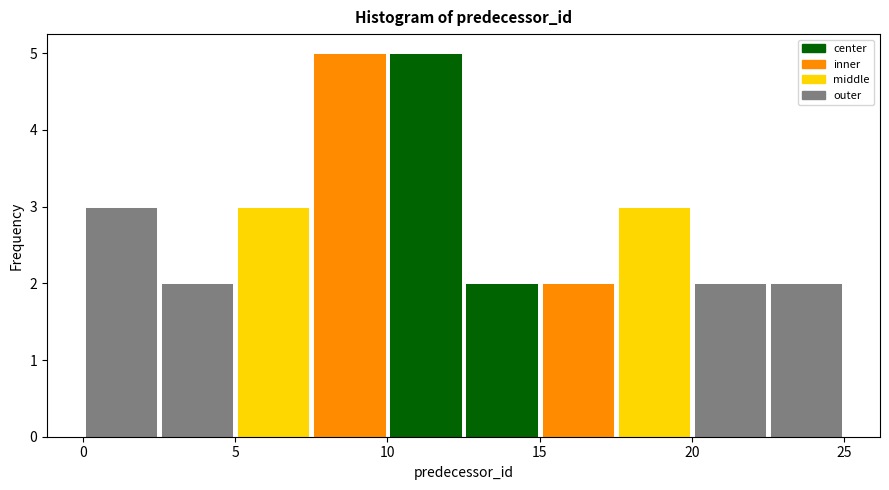

What is the height of the bar covering 2.5 to 5.0 on the x-axis? The values are not printed on the chart, so give them approximately, as read against the axis.

2